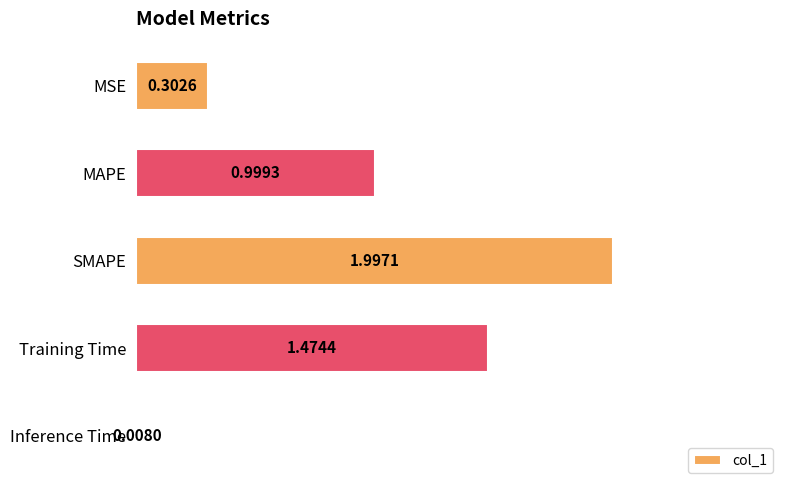

Which label corresponds to the largest value in the chart?

SMAPE